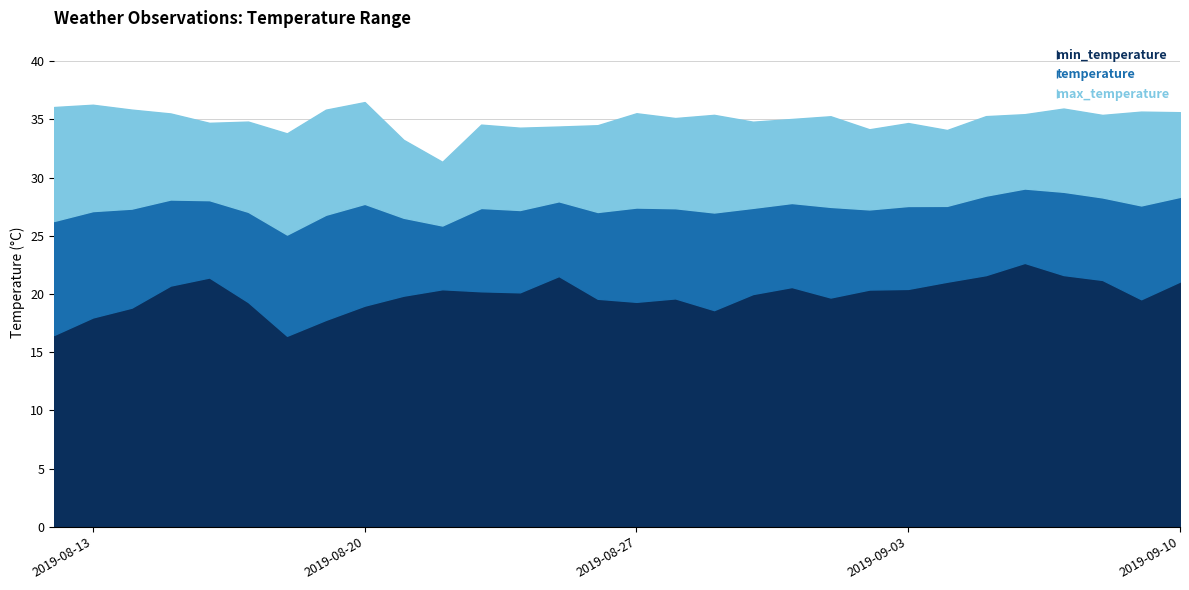

How many lines are shown in the chart?

3